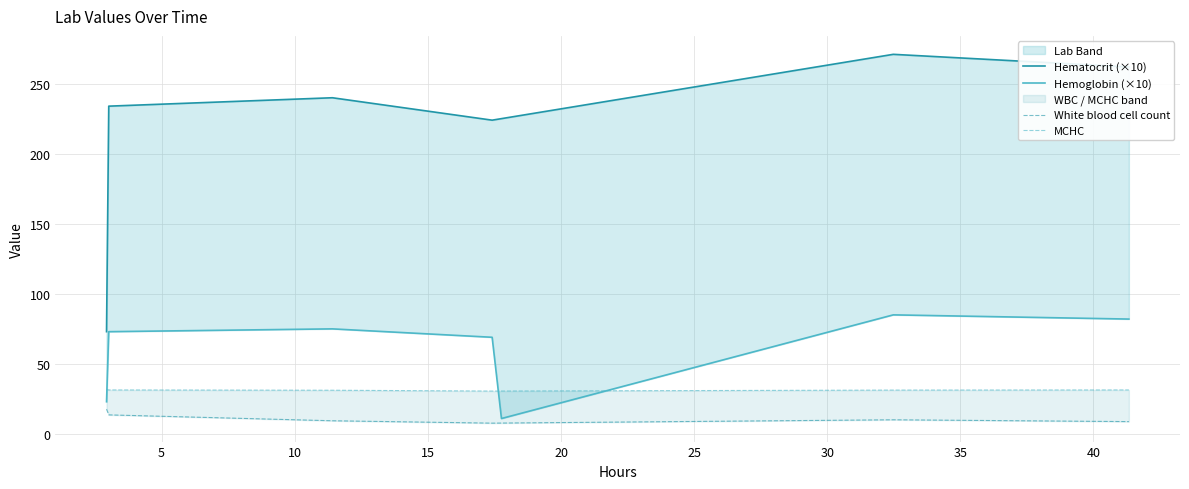

What is the maximum value for MCHC?

31.8